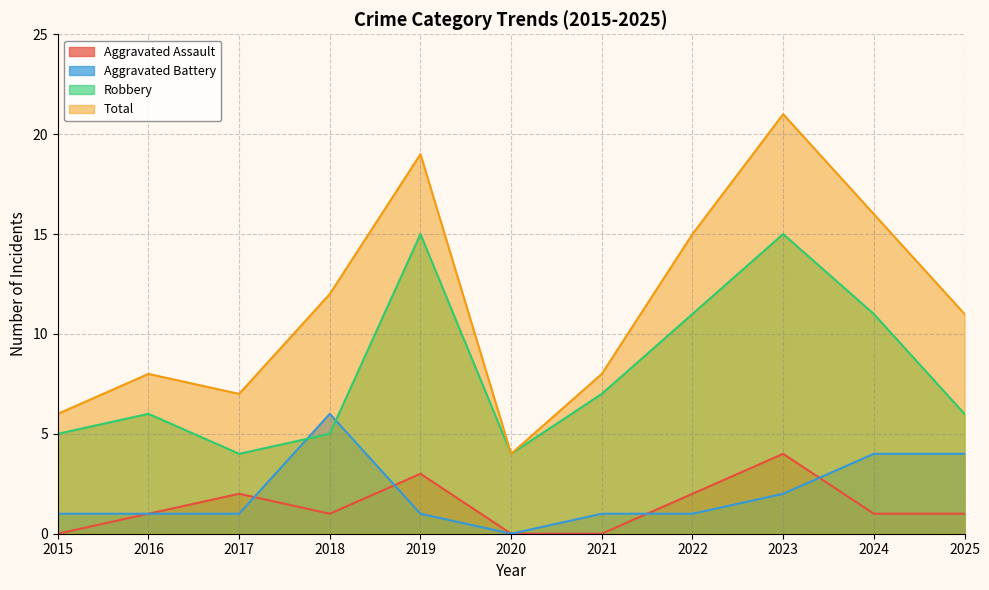

List the labels in order of Robbery value, smallest first.

2017, 2020, 2015, 2018, 2016, 2025, 2021, 2022, 2024, 2019, 2023